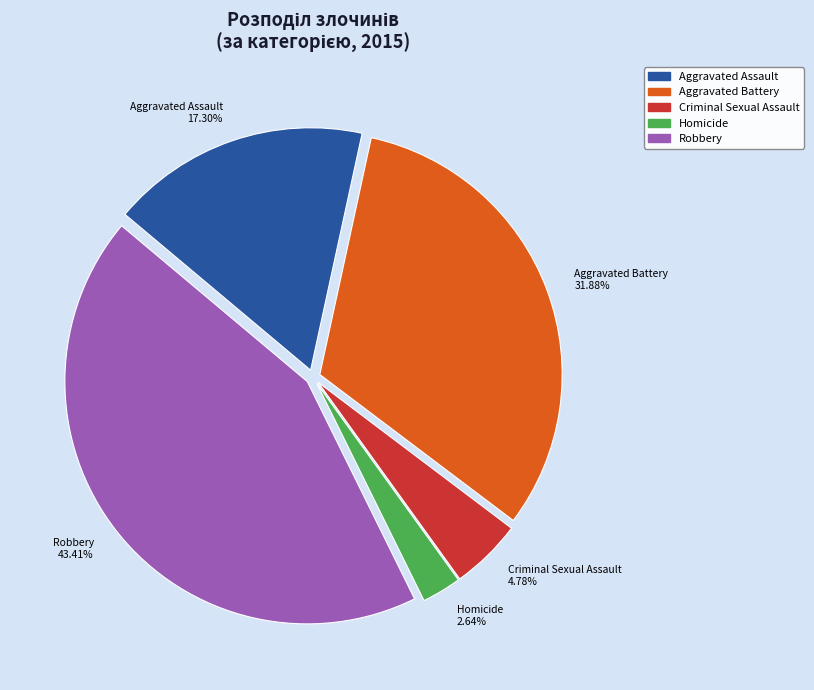

What percentage do Robbery and Aggravated Assault together represent?

60.7%